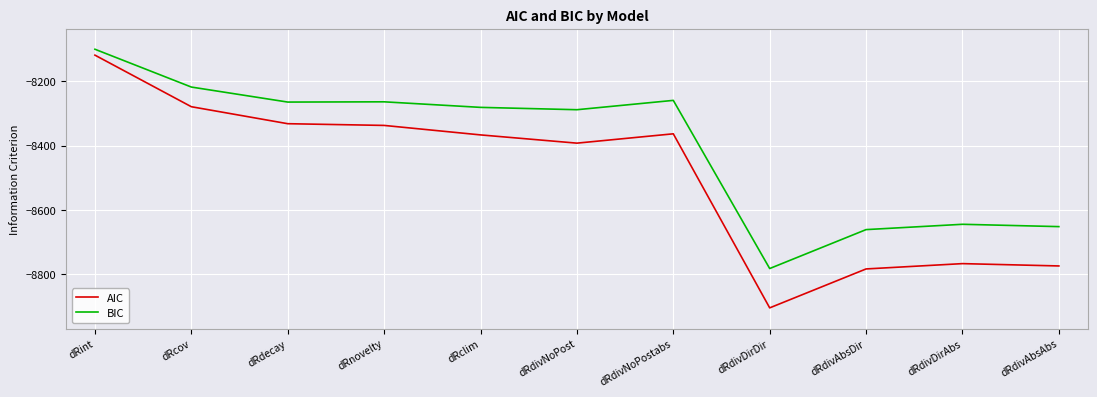

True or false: BIC and AIC intersect in this chart.

False